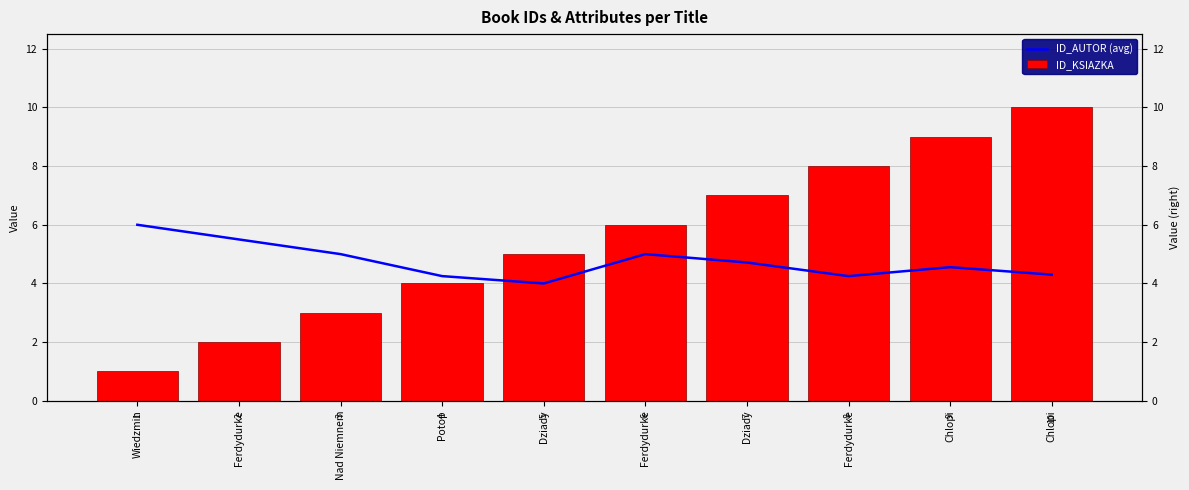

Rank the series by their average value, from lowest to highest.

ID_AUTOR (avg), ID_KSIAZKA